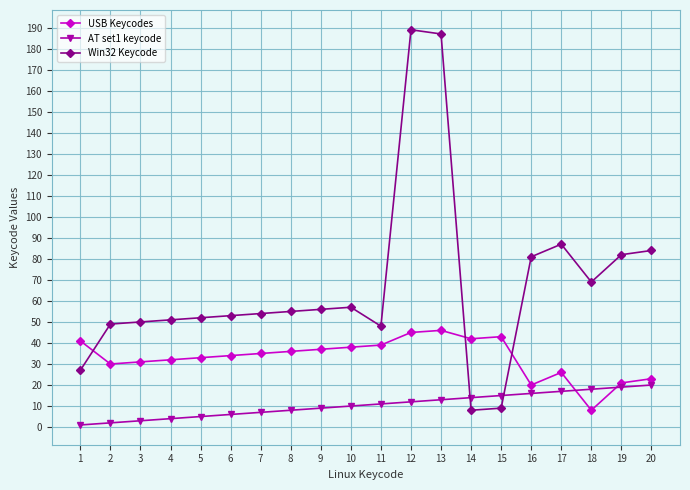

The value of Win32 Keycode at 12 is 263. True or false?

False